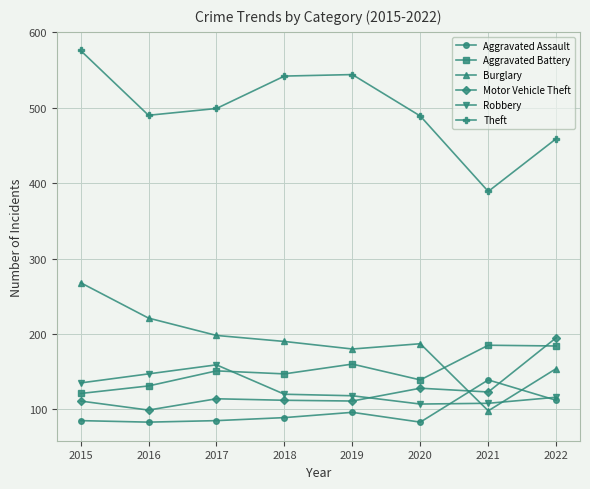

What is the difference between the highest and lowest values at 2019?

448